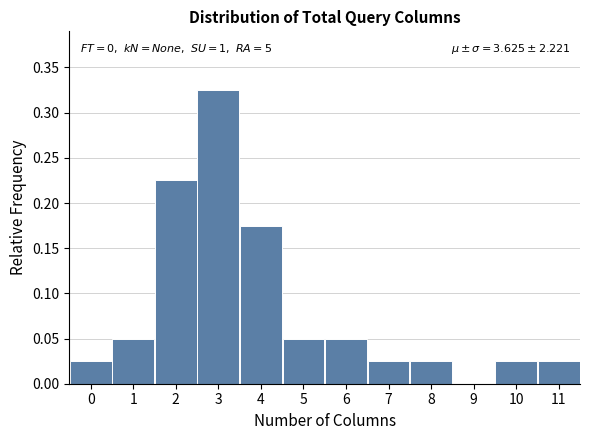

Over which range of the x-axis is the bar tallest?

2.5 to 3.5